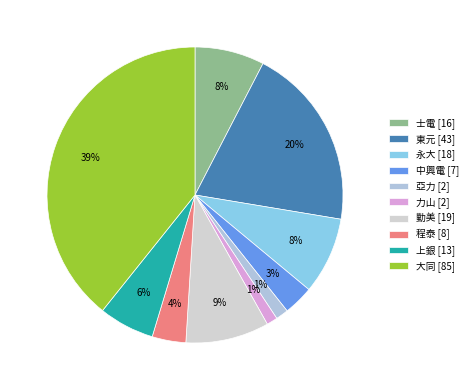

How many slices are in this pie chart?

10